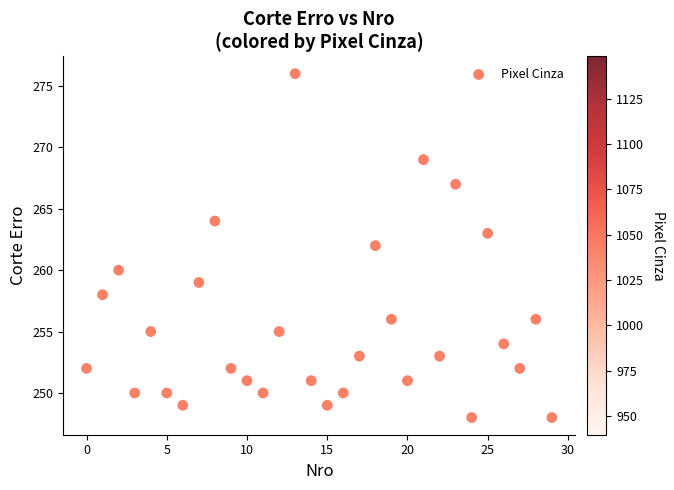

What is the range of Y values (max minus min)?

28